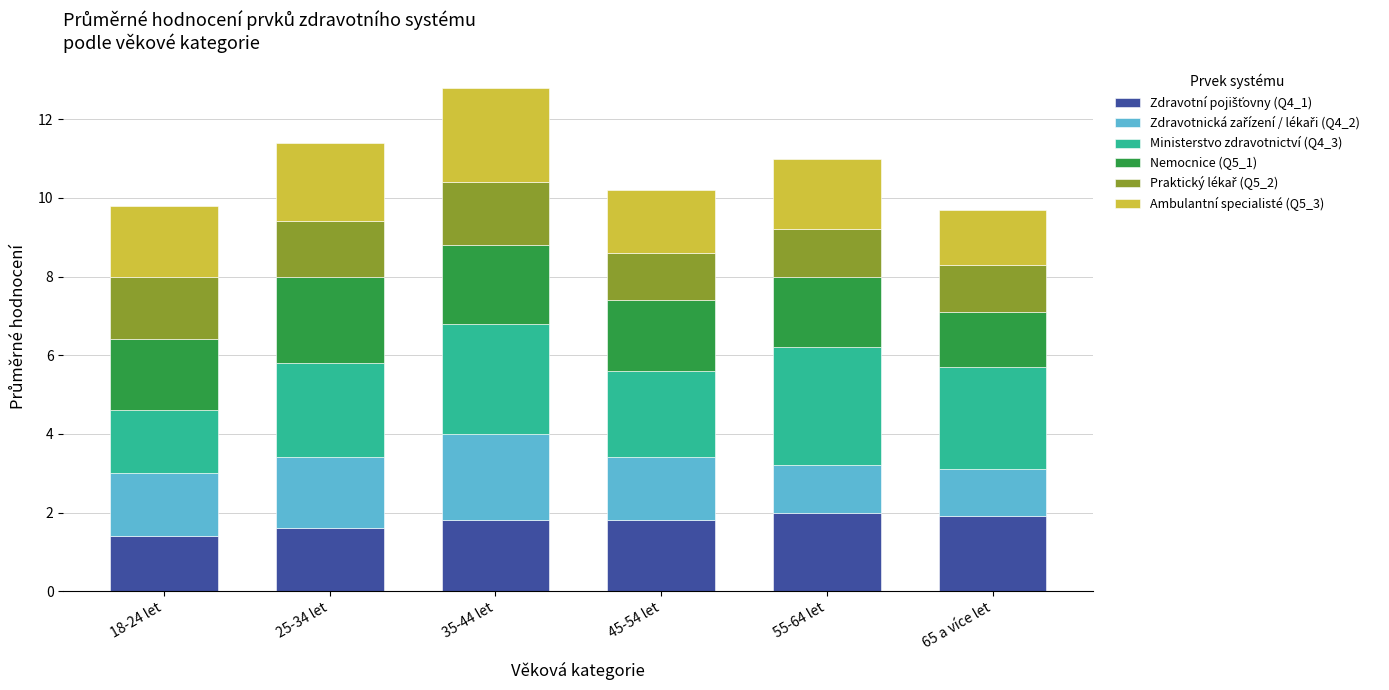

Which has a higher value, 45-54 let or 55-64 let?

55-64 let